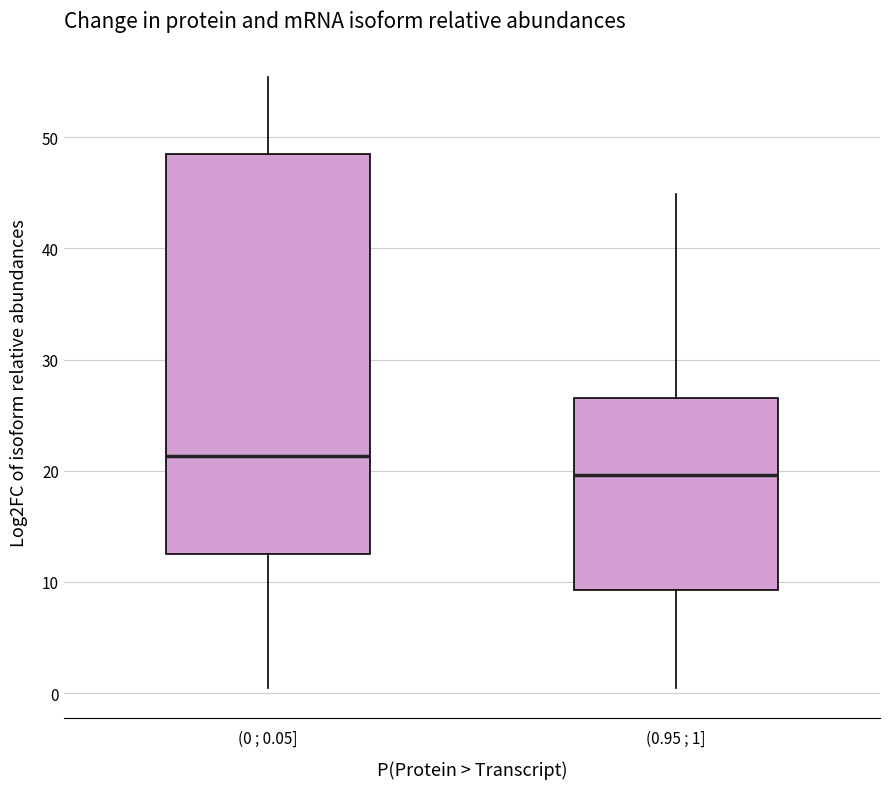

Where is the upper edge of the box for (0.95 ; 1] on the y-axis? The values are not printed on the chart, so give them approximately, as read against the axis.

27